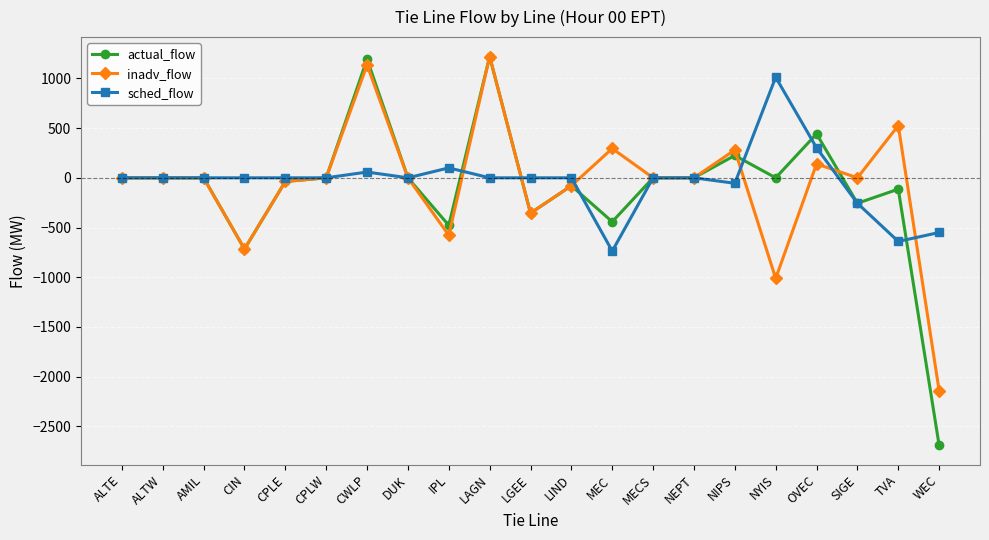

The value of inadv_flow at LAGN is 547. True or false?

False